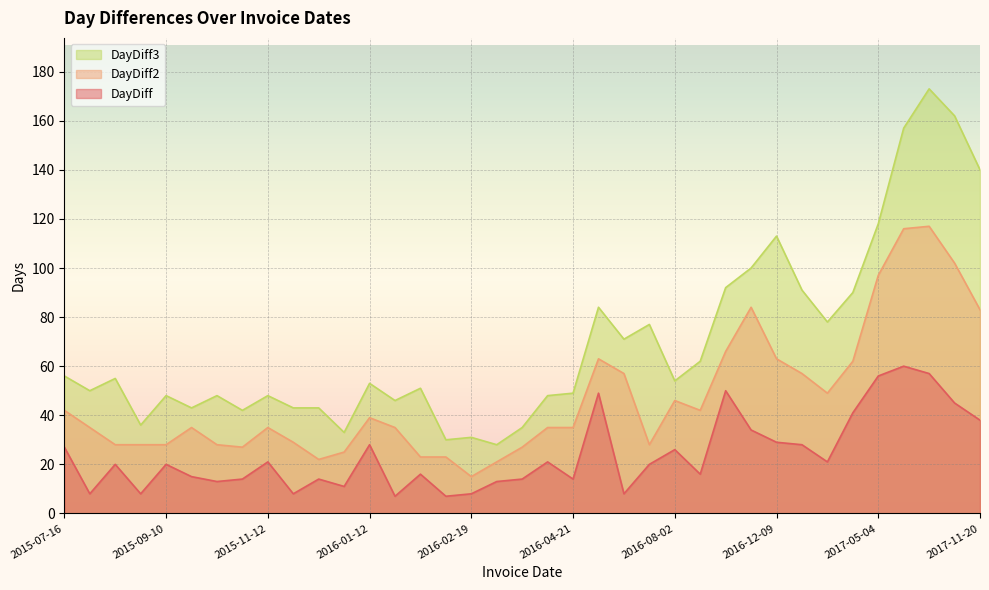

True or false: DayDiff and DayDiff2 intersect in this chart.

False